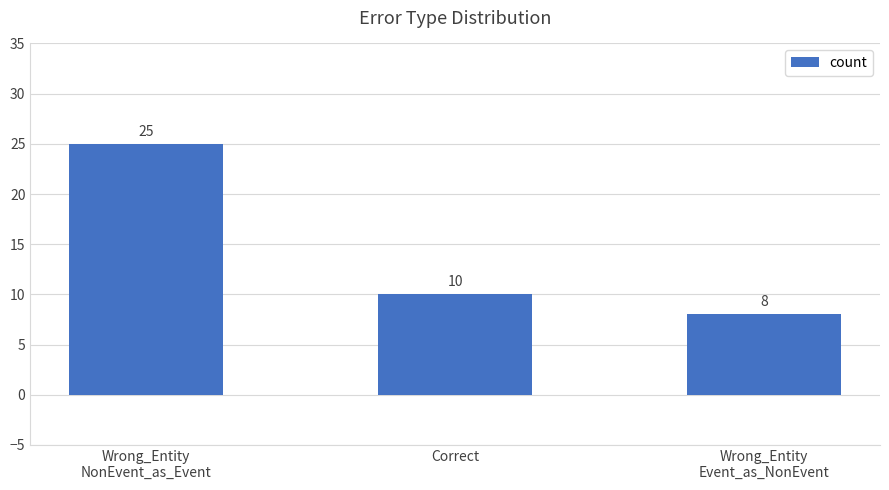

What position from the left is Wrong_Entity
NonEvent_as_Event?

1